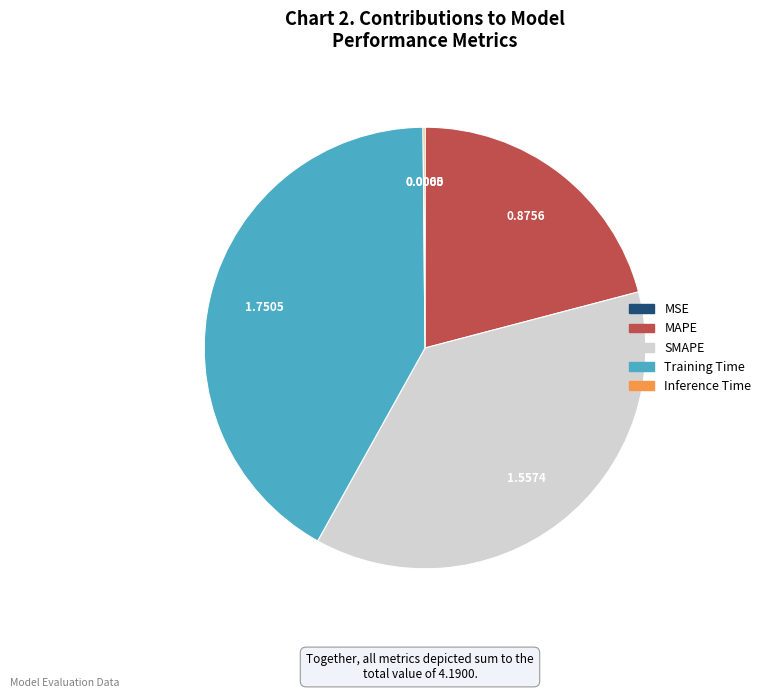

Does MAPE represent more than half of the total?

No